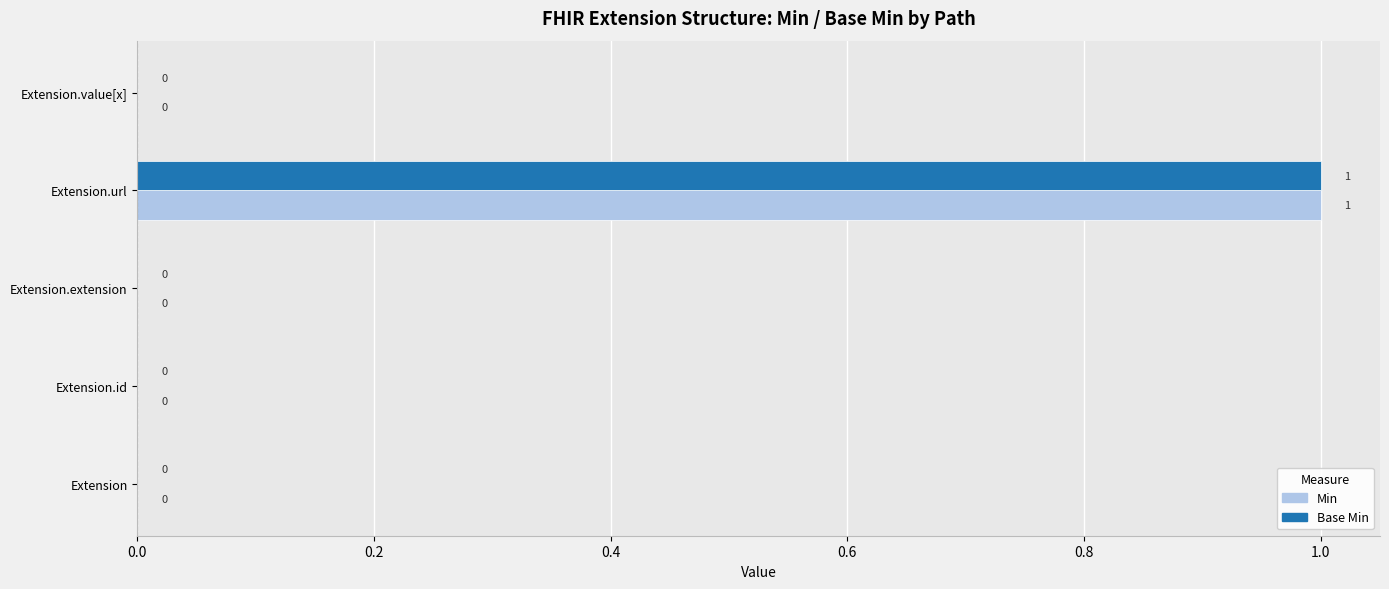

What is the sum of all Base Min values?

1